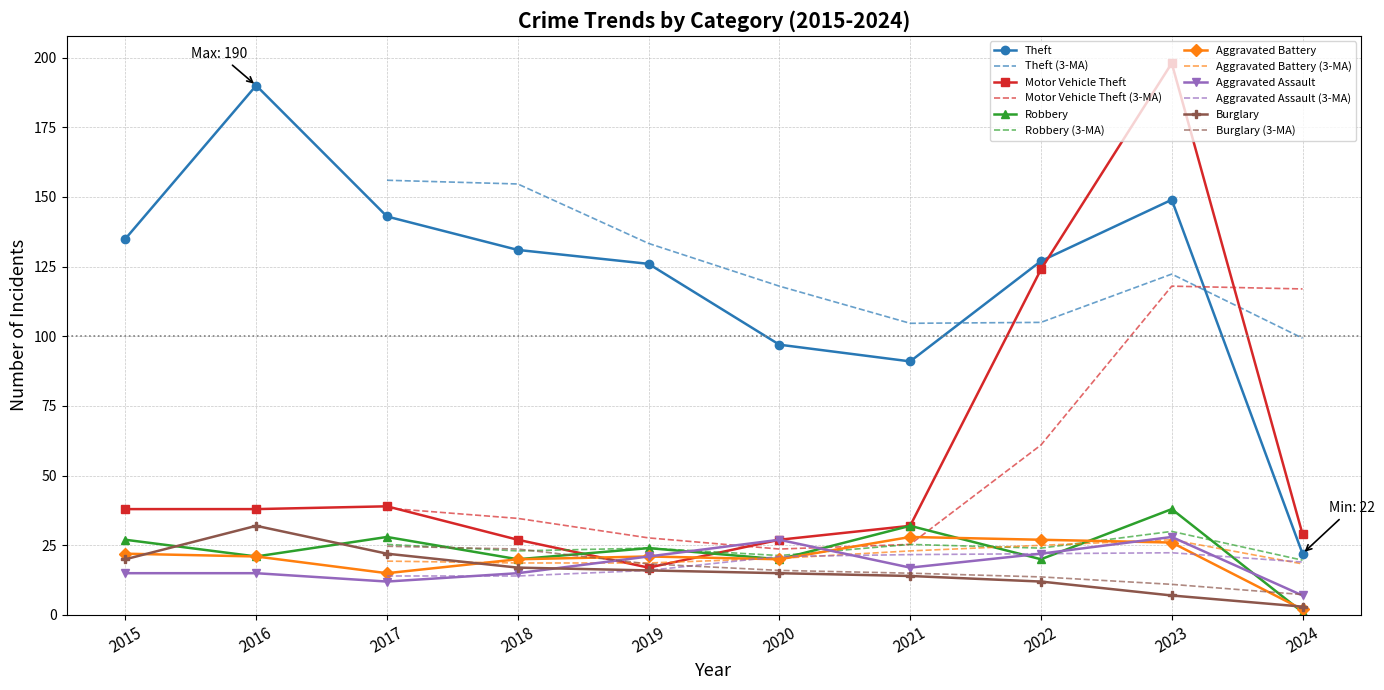

At how many categories does at least one series exceed 123?

7